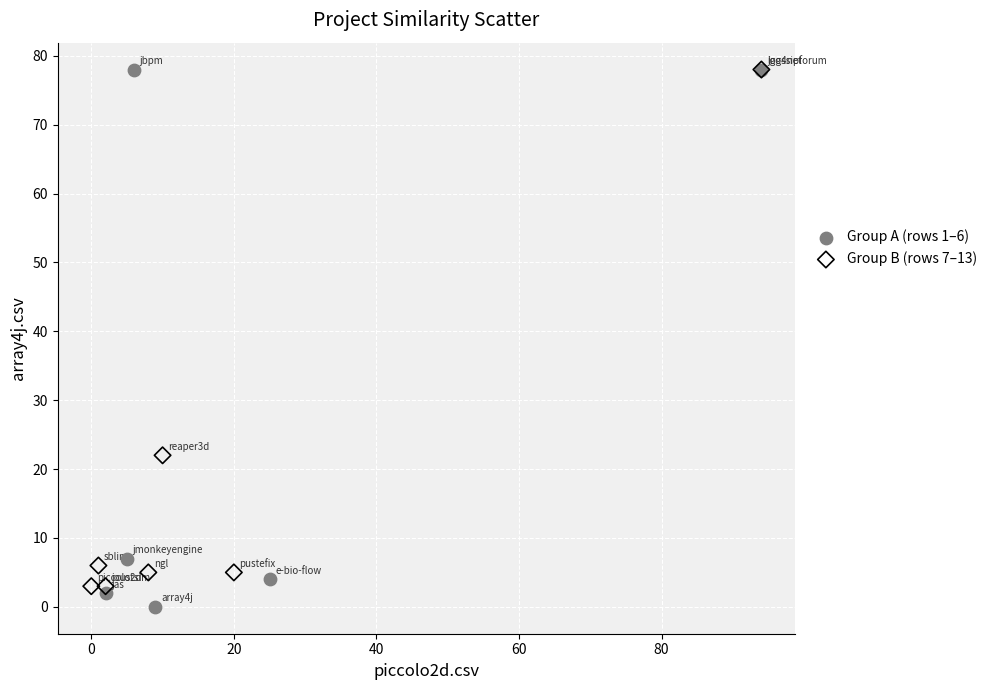

Which series has the widest spread of Y values?

Group A (rows 1–6)